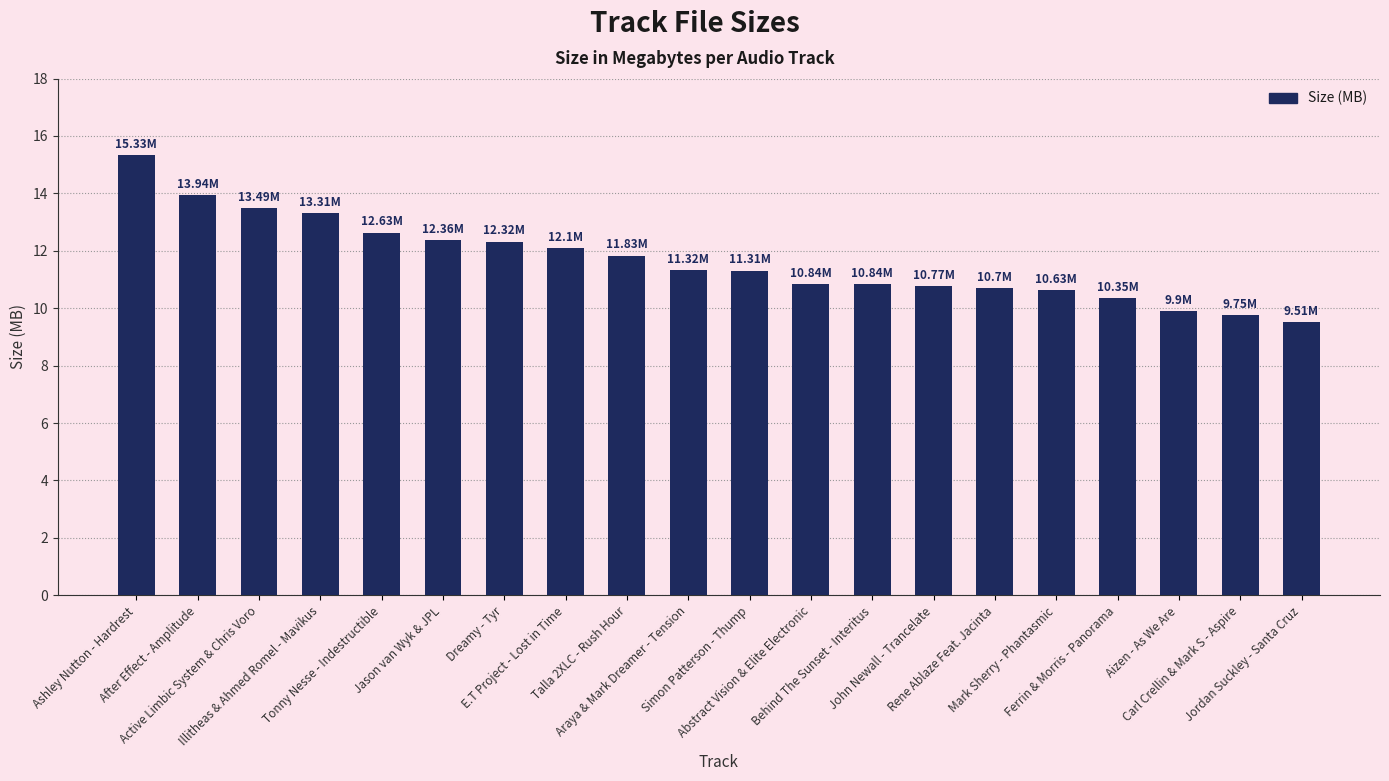

Are the bars horizontal?

No